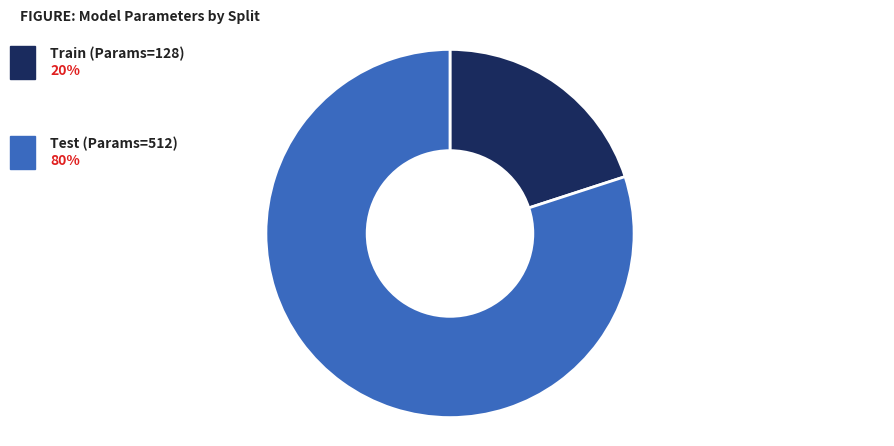

Is there a majority slice in this chart?

Yes